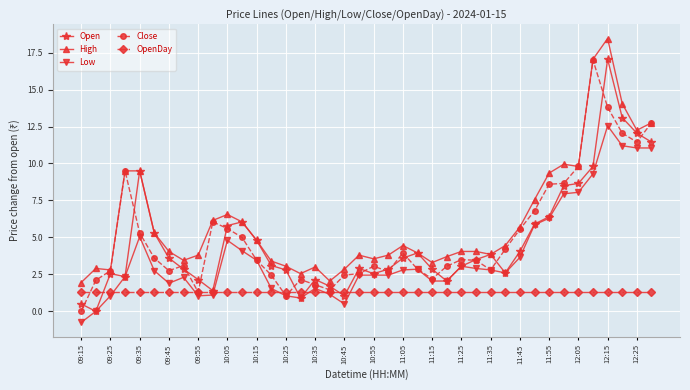

Which series has the largest total across all categories?

High